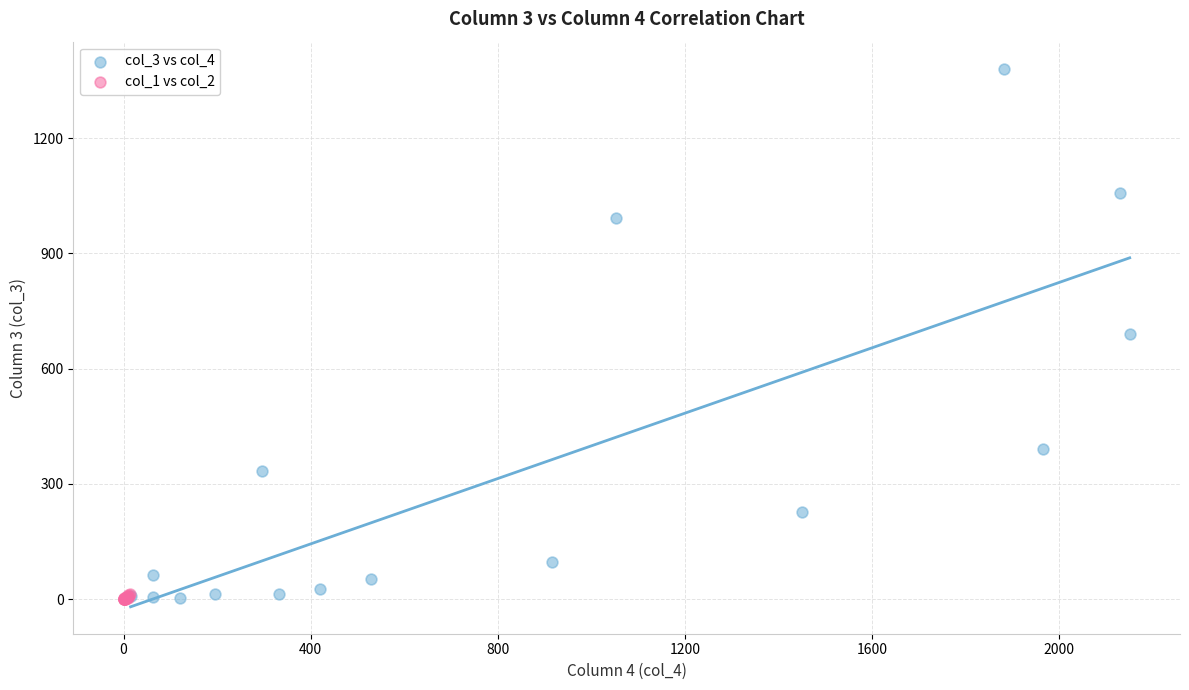

Which series contains the highest Y value?

col_3 vs col_4